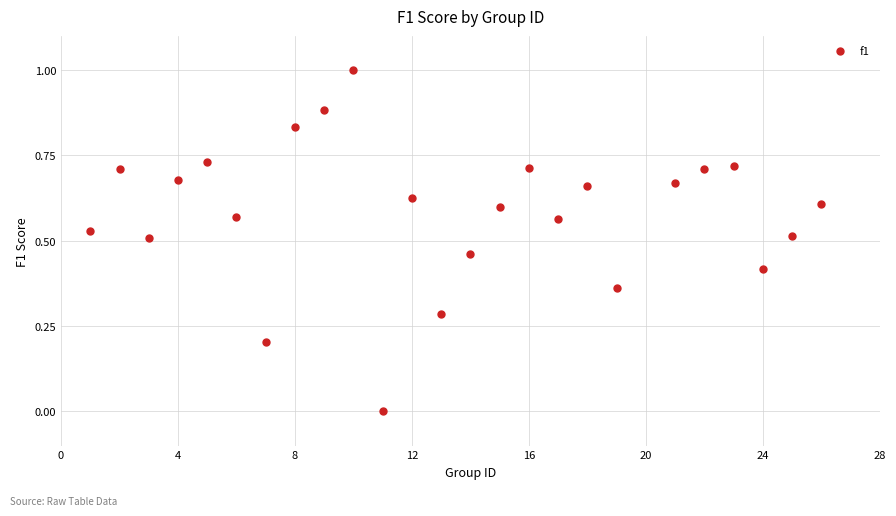

What is the range of X values (max minus min)?

25.0